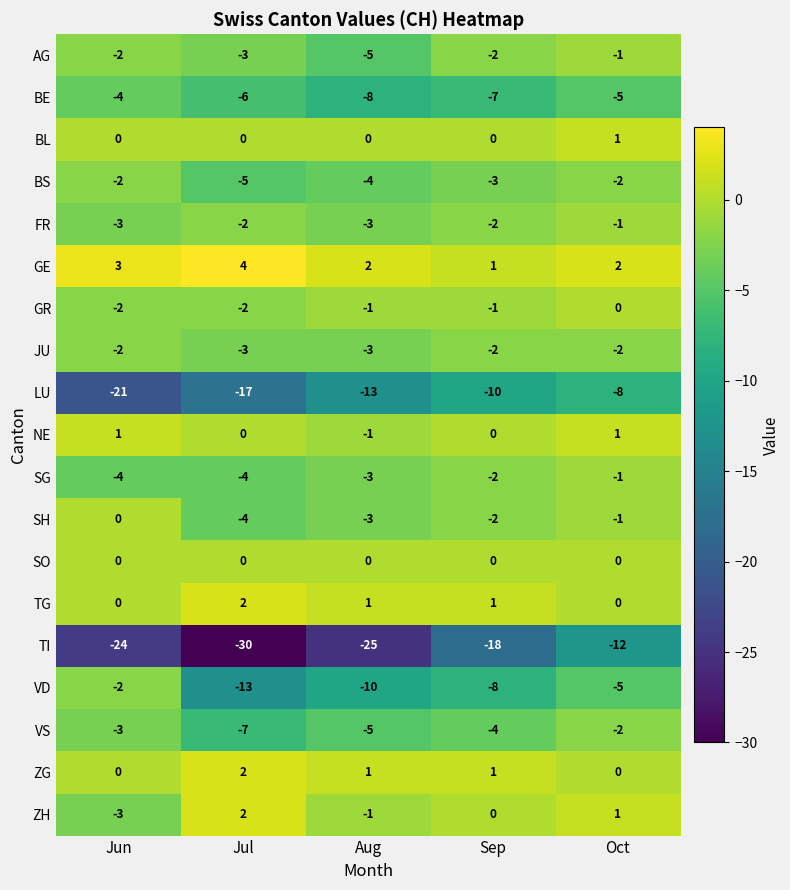

At which label is SG closest to -2?

Sep